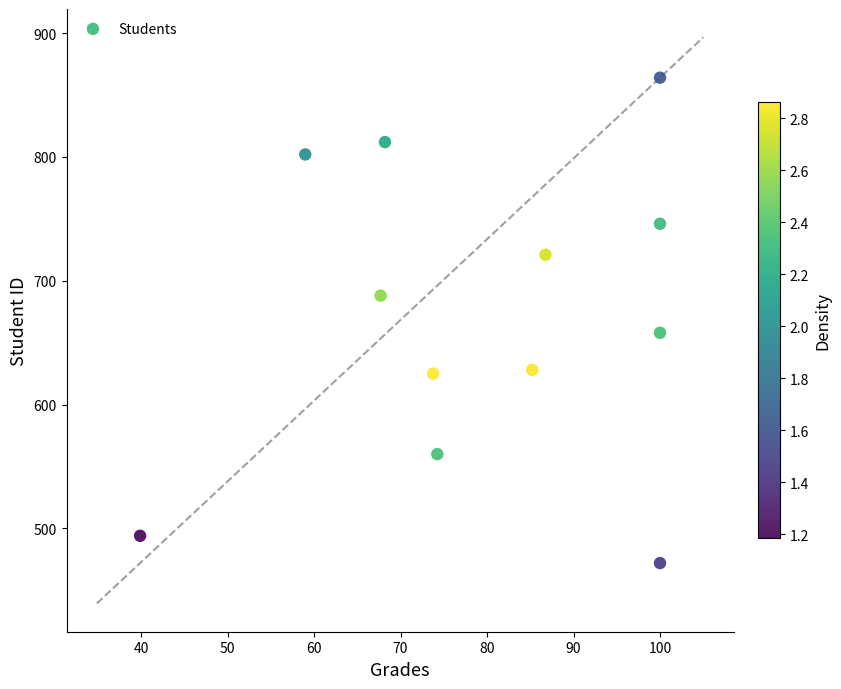

What Y value in the scatter plot is closest to 668?

658